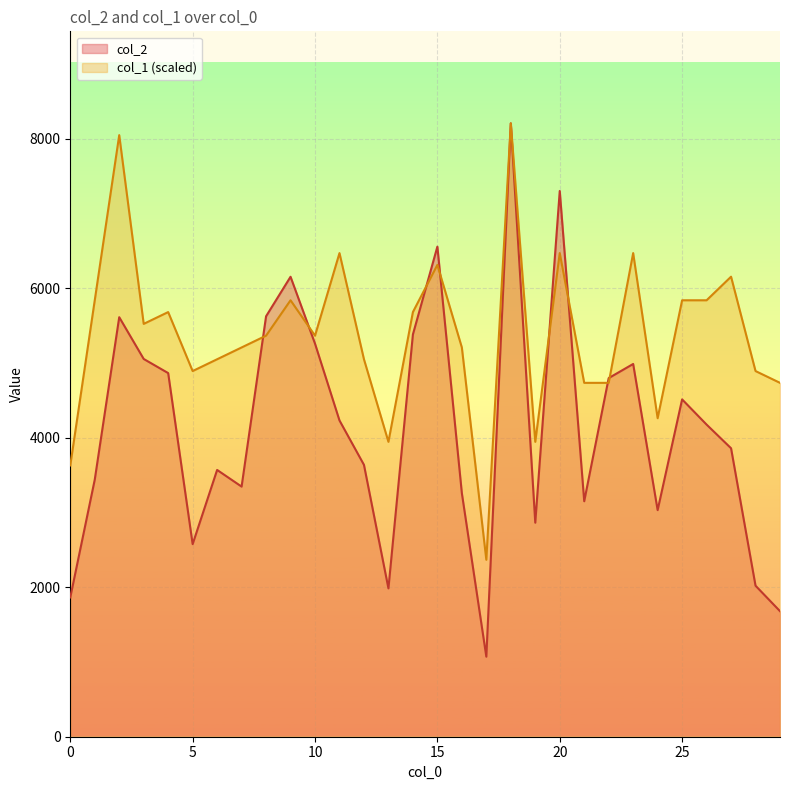

What value does the col_2 series have at 22?

4799.0